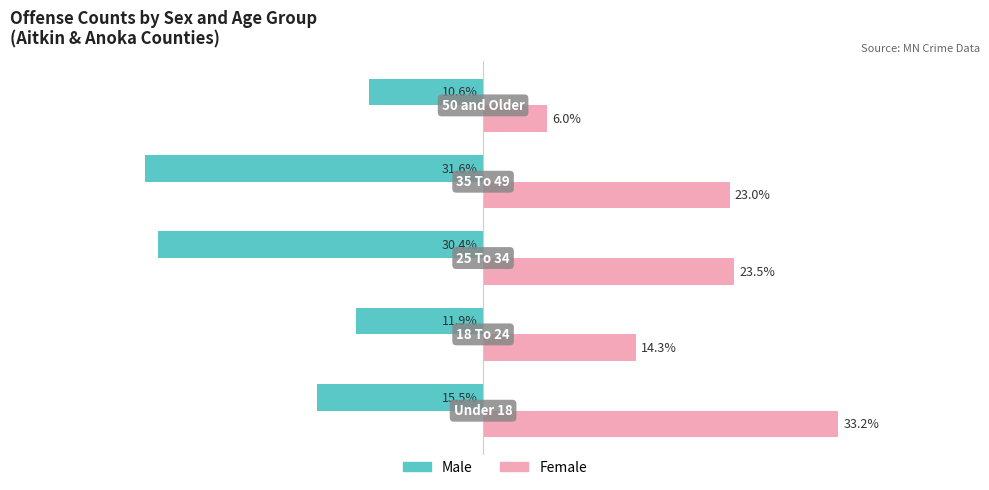

Which series has the largest total across all categories?

Female